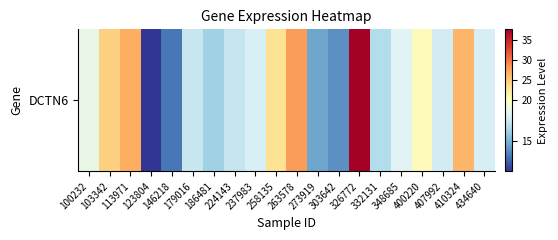

Which label corresponds to the largest value in the chart?

326772